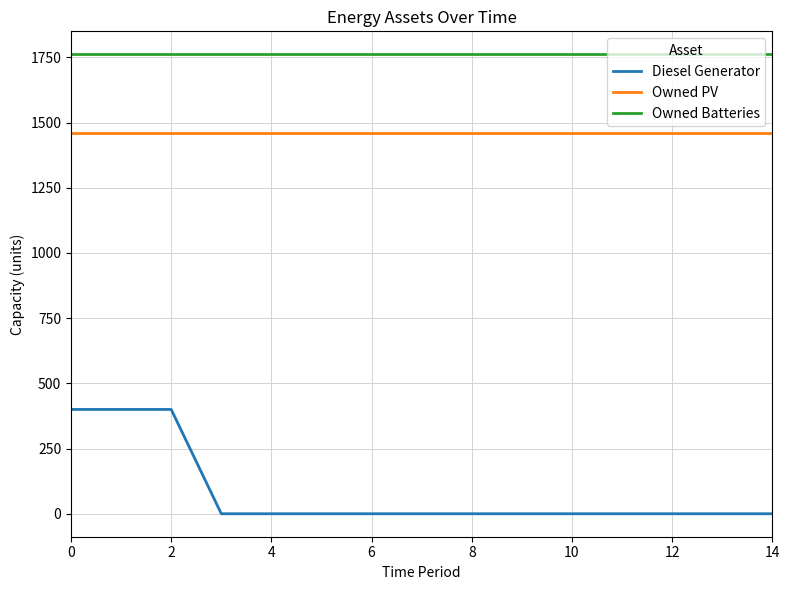

Reading left to right, transcribe all the data shown in this chart.

Diesel Generator: 400	400	400	0	0	0	0	0	0	0	0	0	0	0	0
Owned PV: 1461	1461	1461	1461	1461	1461	1461	1461	1461	1461	1461	1461	1461	1461	1461
Owned Batteries: 1762	1762	1762	1762	1762	1762	1762	1762	1762	1762	1762	1762	1762	1762	1762